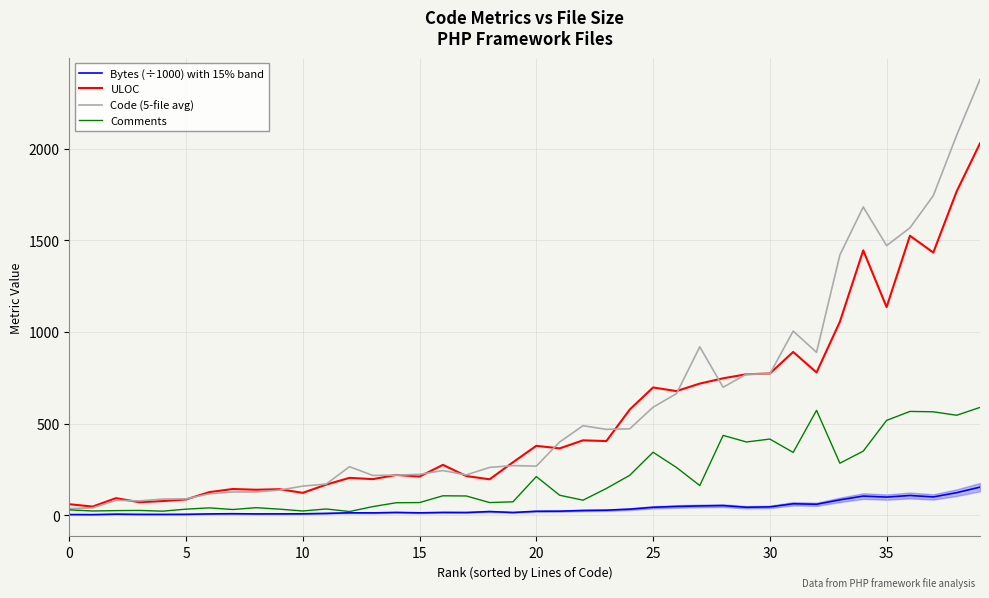

True or false: ULOC has a value of 121.0 at 10.

True